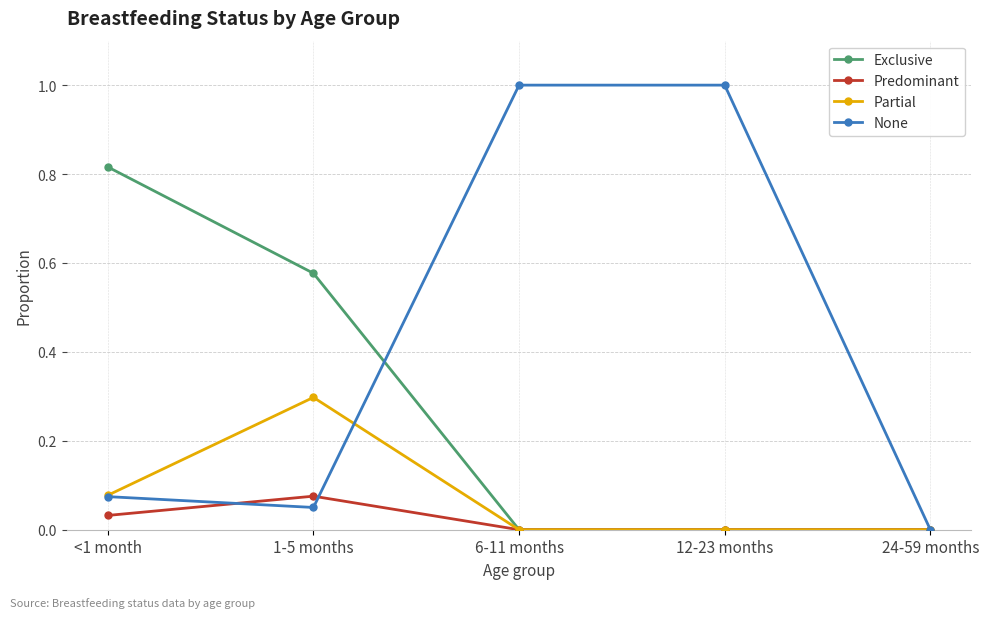

The value of Exclusive at 6-11 months is 0.0. True or false?

True